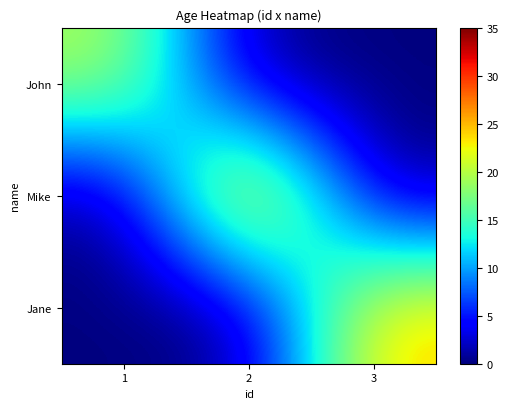

List the series in order of their overall mean, lowest first.

John, Jane, Mike